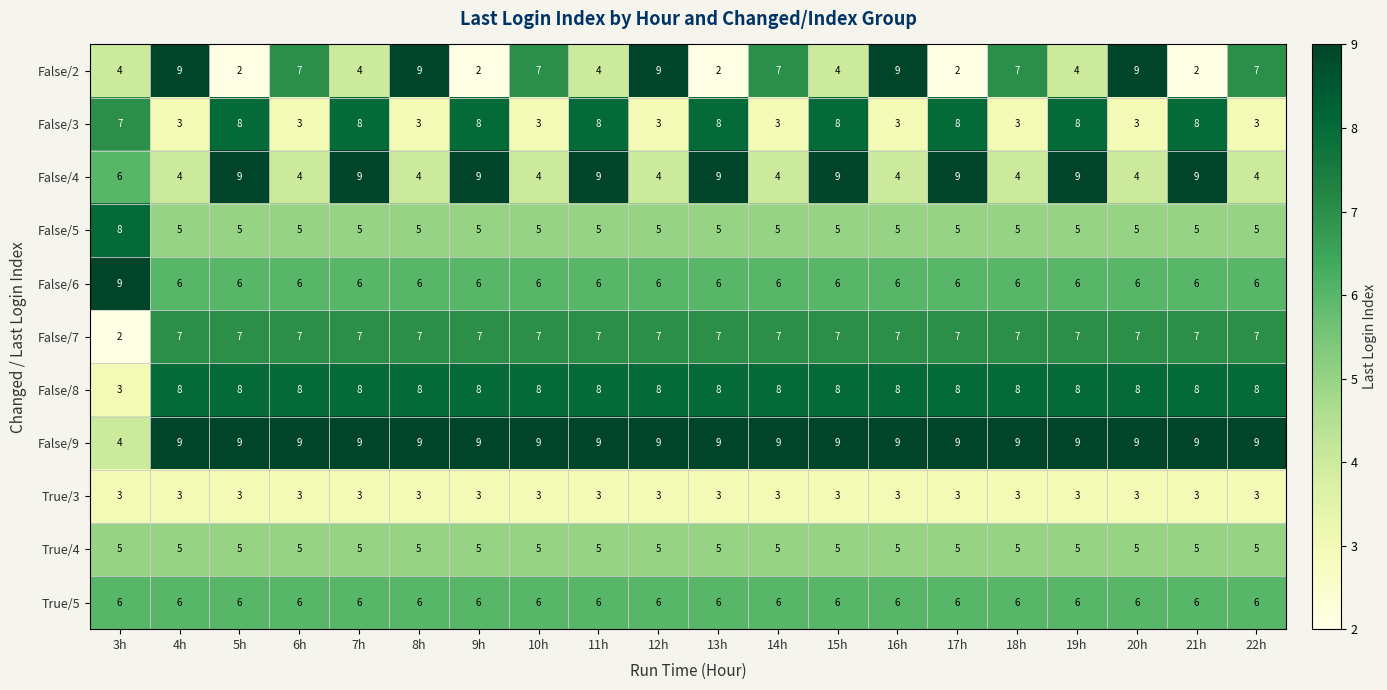

Which category has the lowest value in the False/8 series?

3h